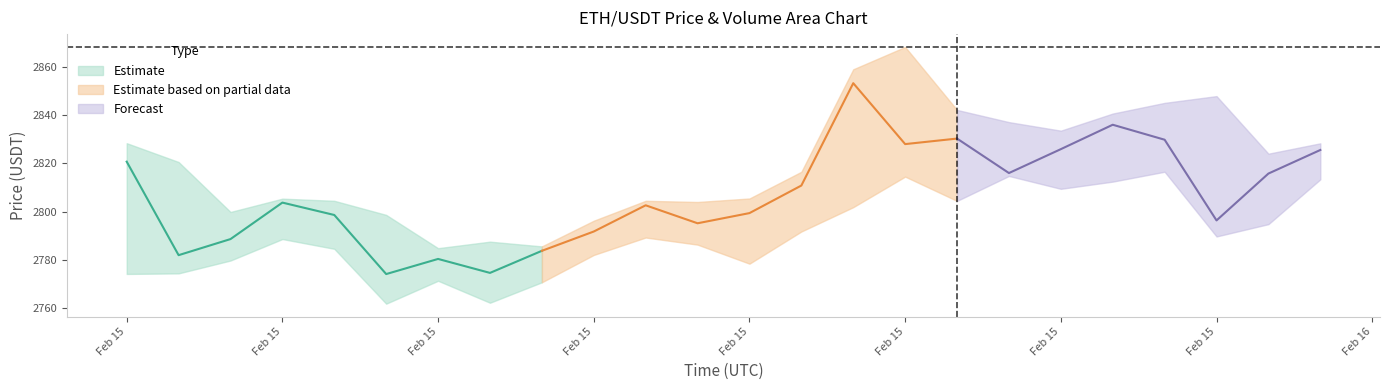

Where is open nearest to the value 2813?

1708005600000